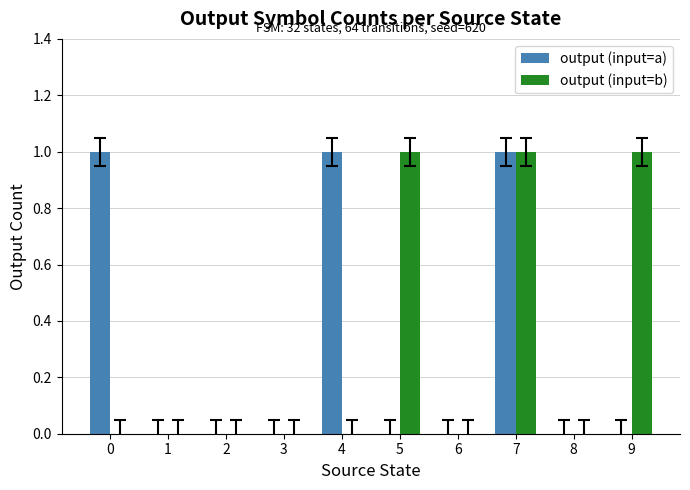

Between 4 and 7, which series saw the biggest shift?

output (input=b)